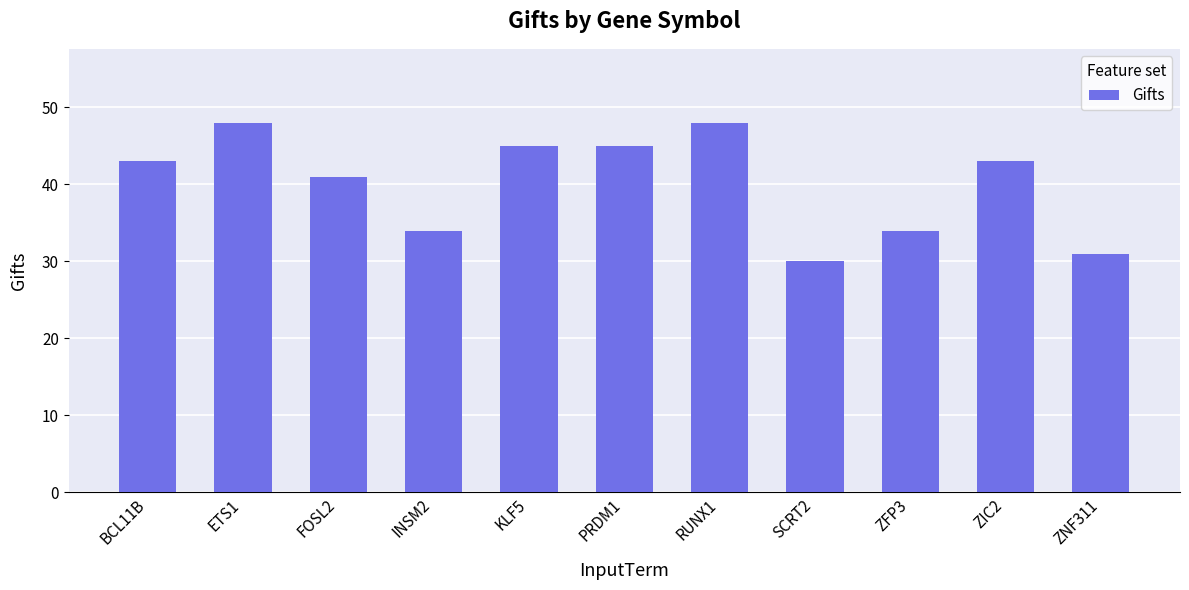

At which label is the value closest to 39?

FOSL2